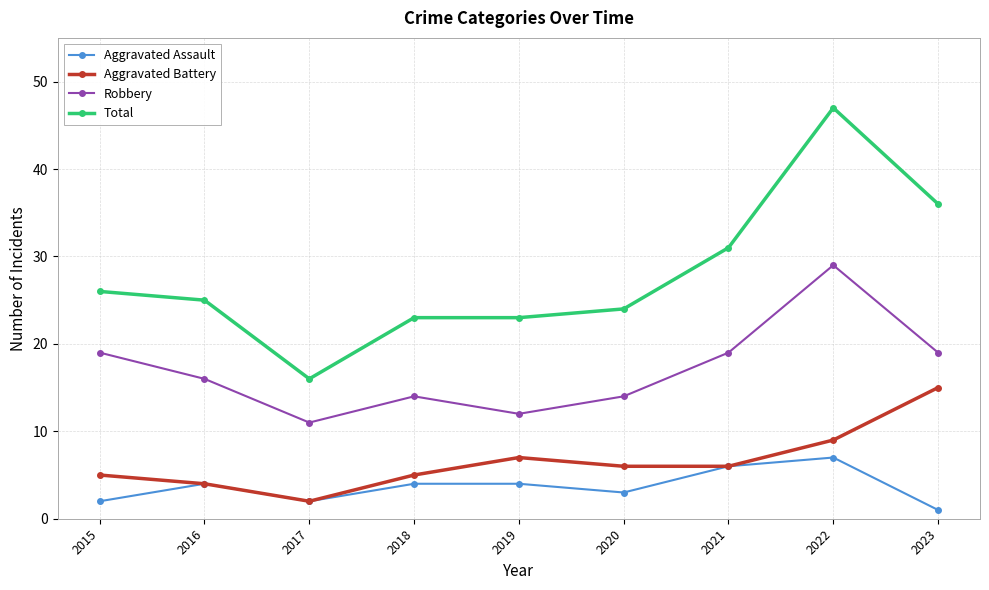

Reading left to right, list all the values displayed in this chart.

Aggravated Assault: 2	4	2	4	4	3	6	7	1
Aggravated Battery: 5	4	2	5	7	6	6	9	15
Robbery: 19	16	11	14	12	14	19	29	19
Total: 26	25	16	23	23	24	31	47	36